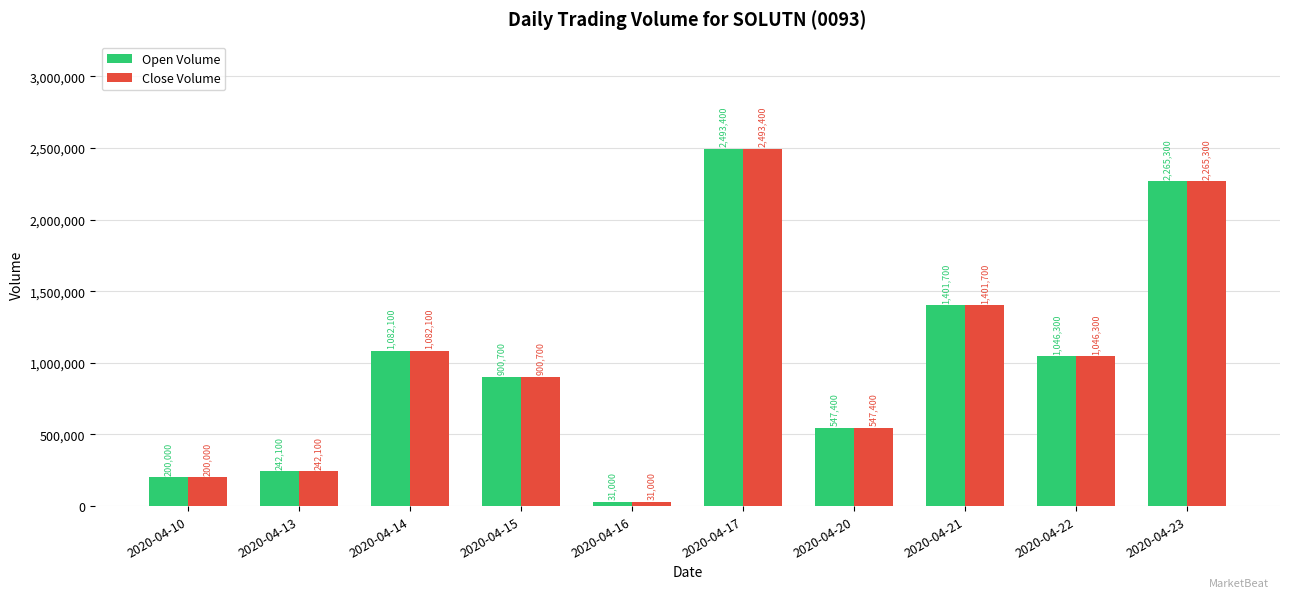

The Open Volume series shows 1607019 at 2020-04-15. True or false?

False